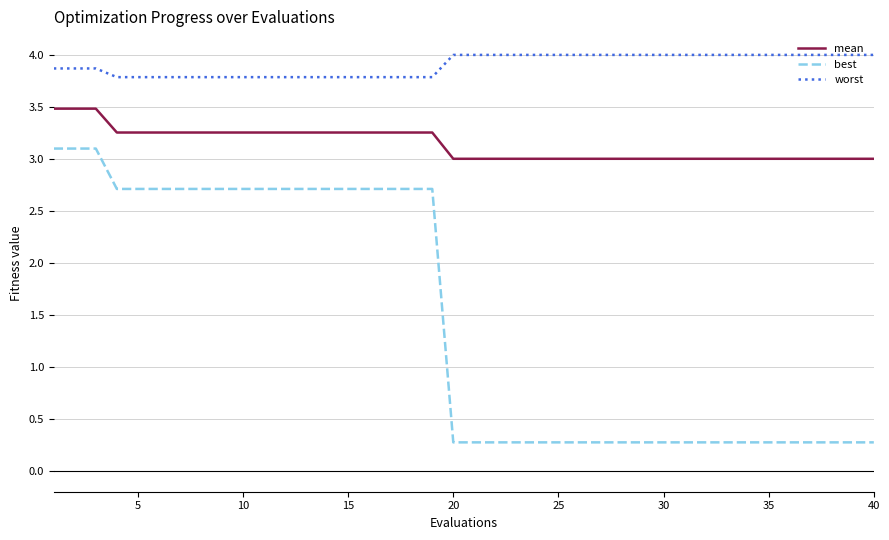

Rank the series by their maximum value, from highest to lowest.

worst, mean, best